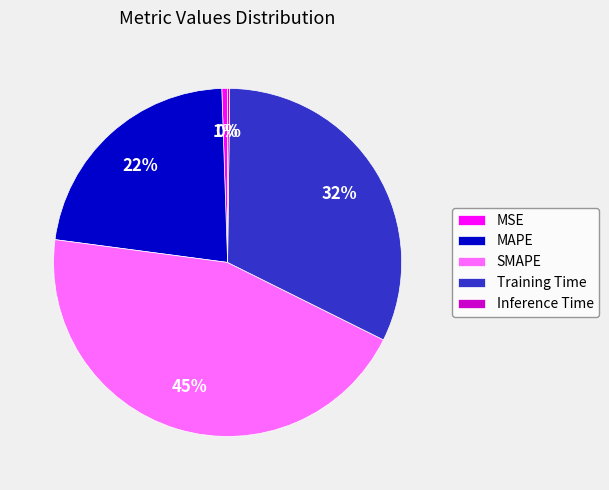

Approximately how many times larger is the value at SMAPE compared to MAPE?

2.0